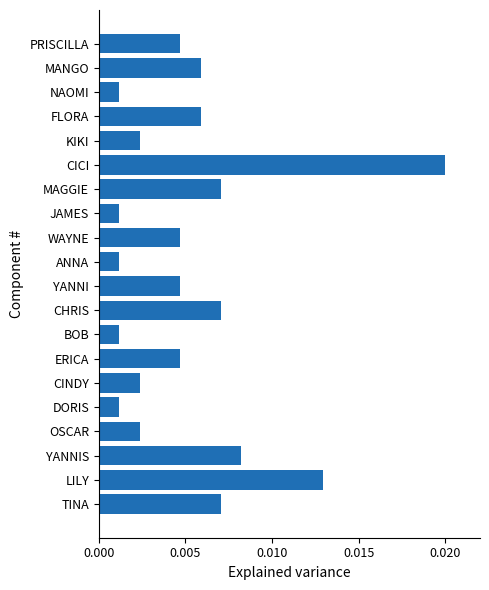

Between KIKI and LILY, which is larger?

LILY